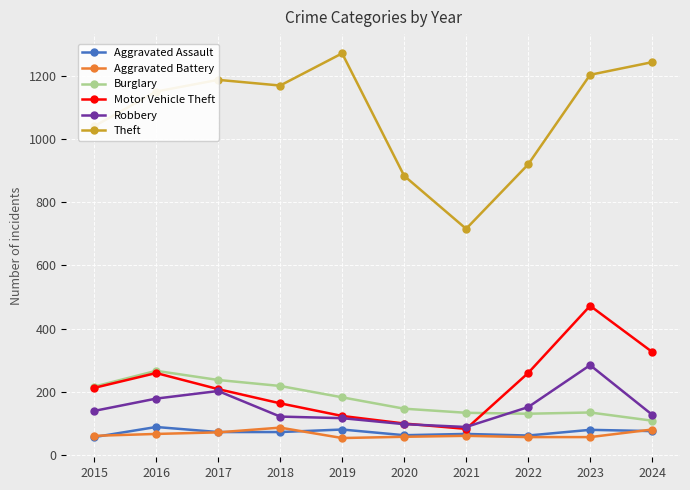

What is the value of the Burglary point at the 4th from the left?

218